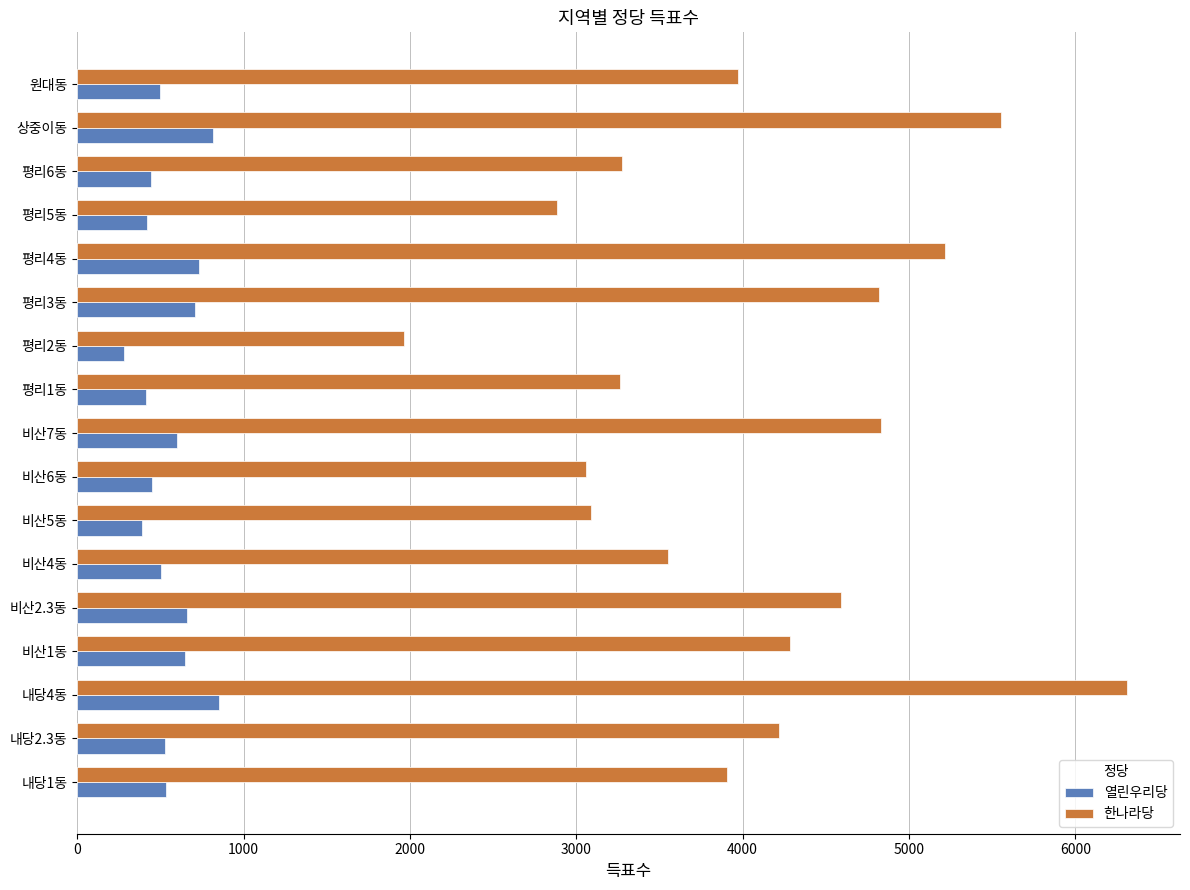

Rank the series by their average value, from lowest to highest.

열린우리당, 한나라당